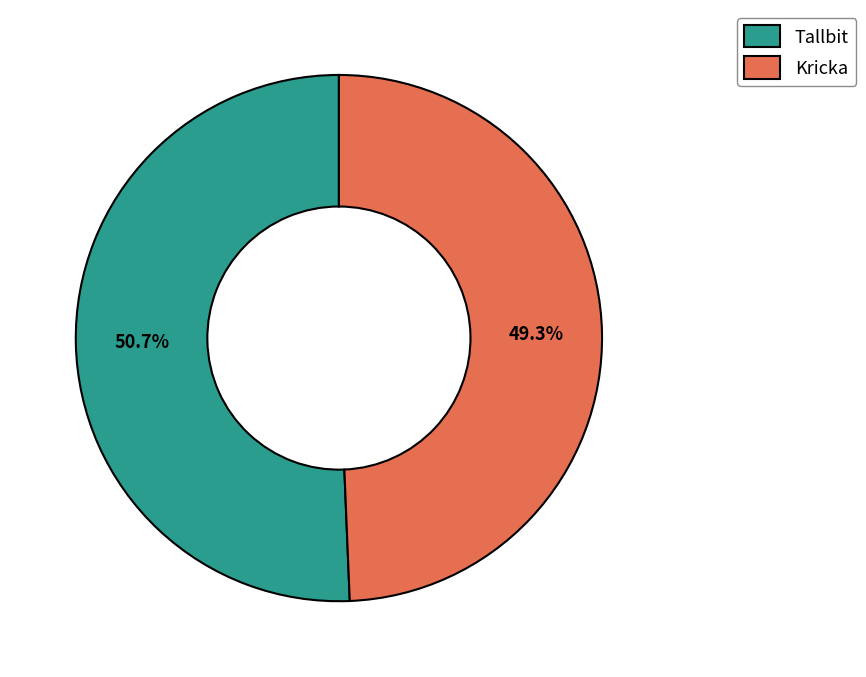

Which slice is the smallest?

Kricka